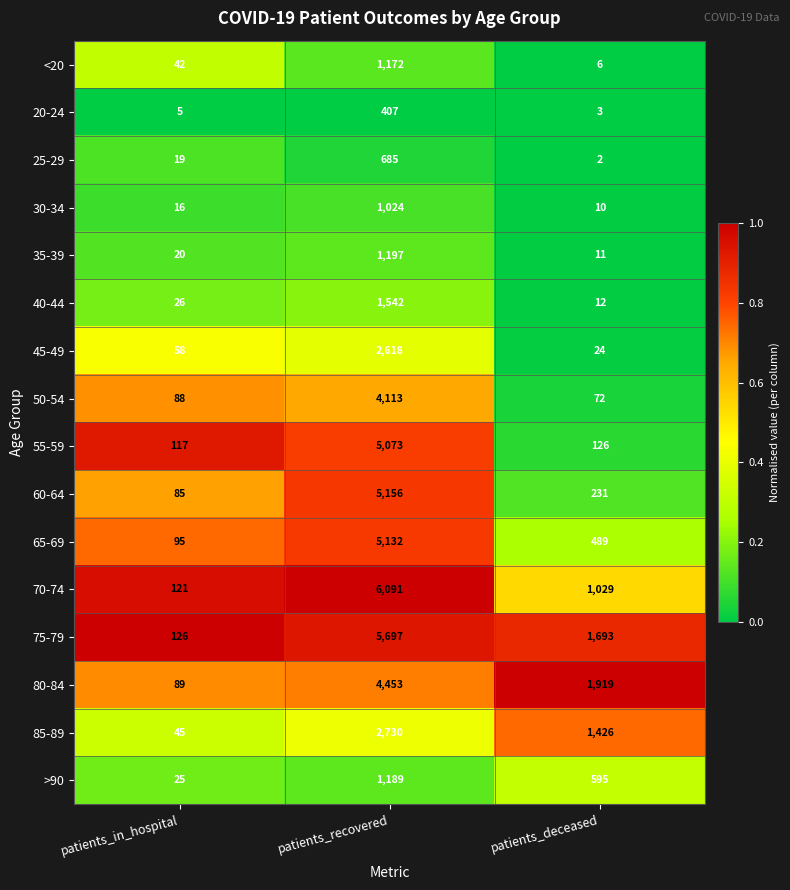

Count the number of data series in this chart.

16